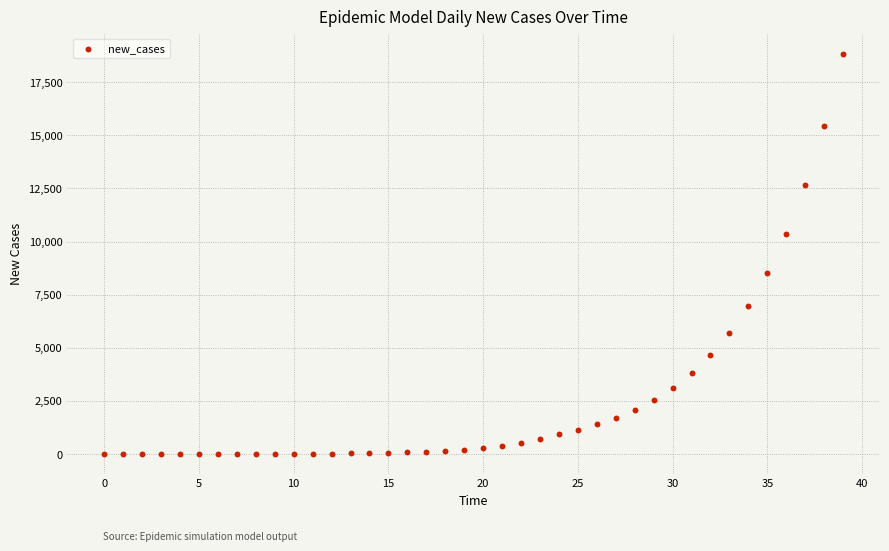

What is the range of Y values (max minus min)?

18840.5